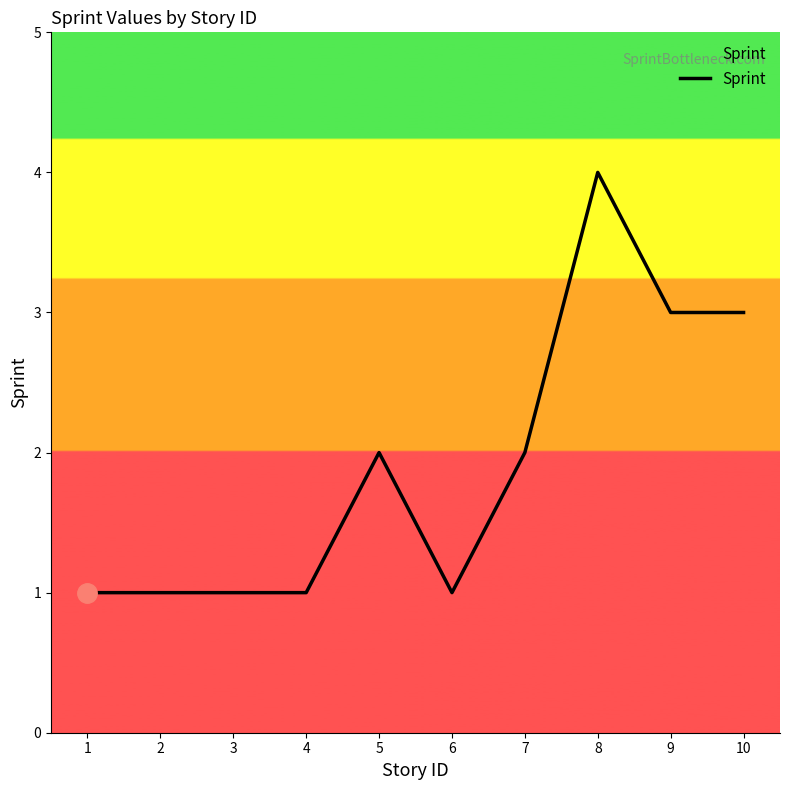

How many values are below 2?

5